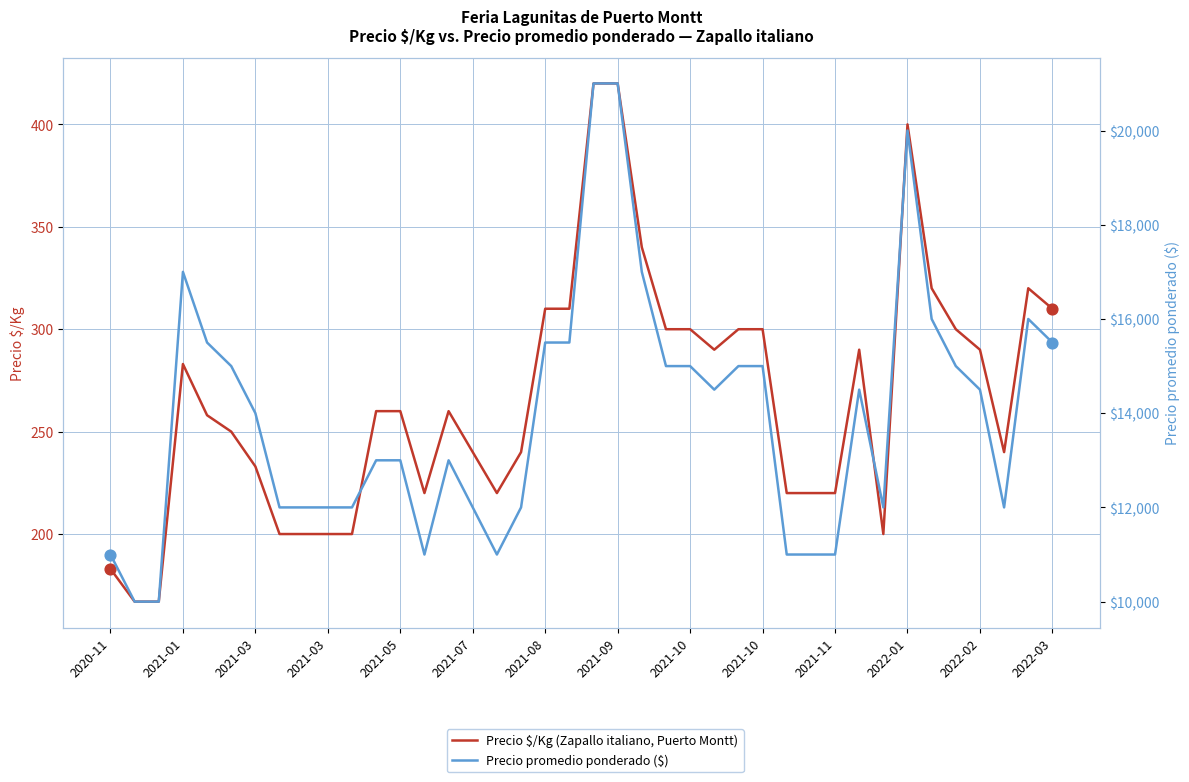

Is the value of Precio $/Kg (Zapallo italiano, Puerto Montt) at 34 greater than the value of Precio promedio ponderado ($) at 22?

No